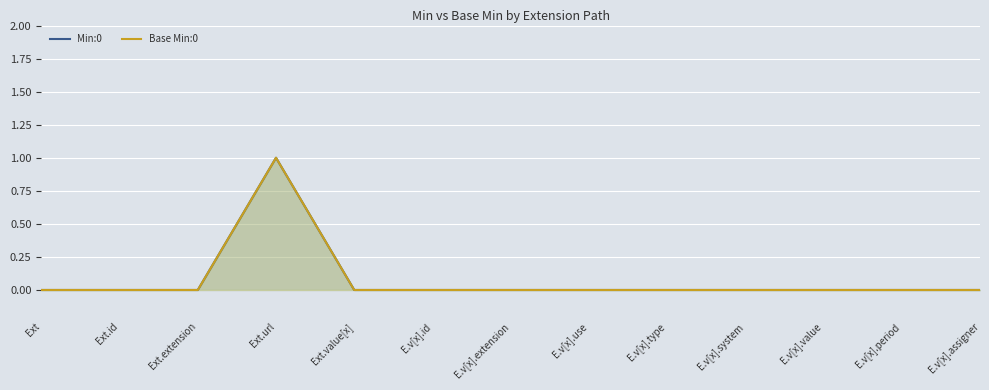

Reading left to right, extract all data points from this chart.

Min:0: Ext=0	Ext.id=0	Ext.extension=0	Ext.url=1	Ext.value[x]=0	E.v[x].id=0	E.v[x].extension=0	E.v[x].use=0	E.v[x].type=0	E.v[x].system=0	E.v[x].value=0	E.v[x].period=0	E.v[x].assigner=0
Base Min:0: Ext=0	Ext.id=0	Ext.extension=0	Ext.url=1	Ext.value[x]=0	E.v[x].id=0	E.v[x].extension=0	E.v[x].use=0	E.v[x].type=0	E.v[x].system=0	E.v[x].value=0	E.v[x].period=0	E.v[x].assigner=0